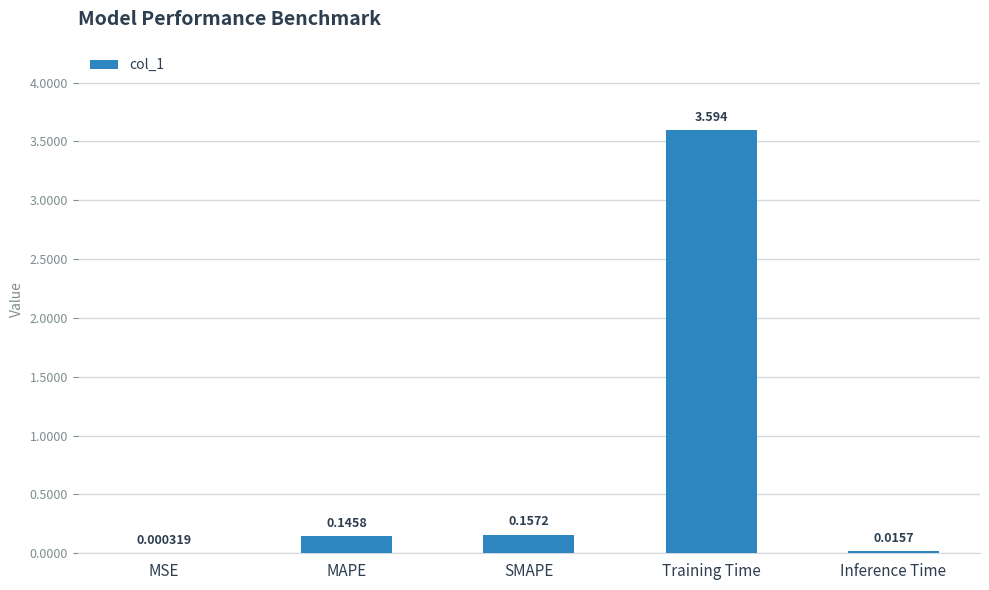

Between SMAPE and MAPE, which is larger?

SMAPE